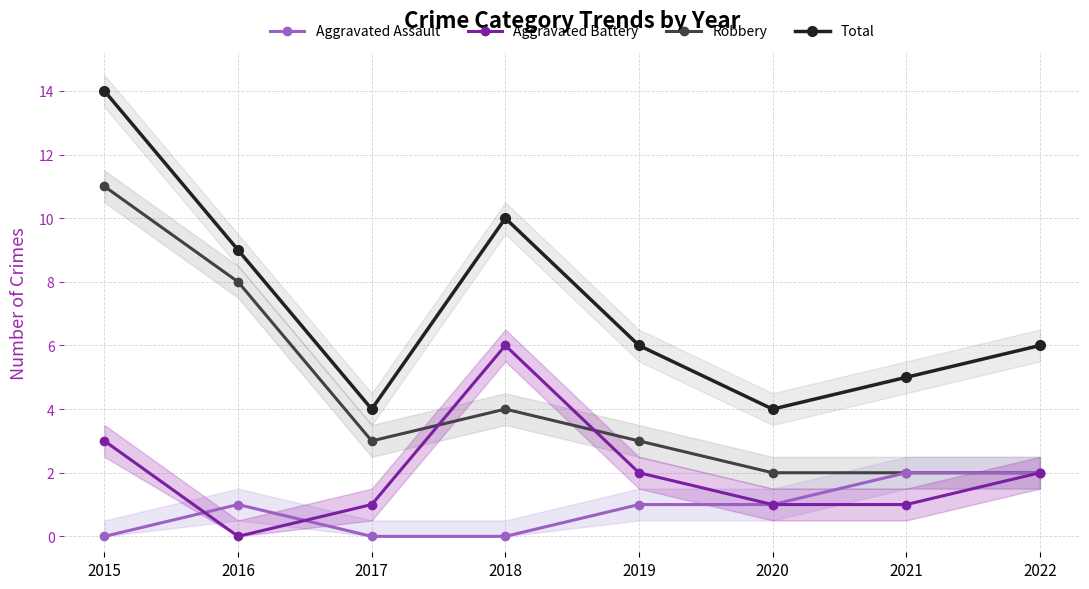

Reading right to left, transcribe all the data shown in this chart.

Aggravated Assault: 2	2	1	1	0	0	1	0
Aggravated Battery: 2	1	1	2	6	1	0	3
Robbery: 2	2	2	3	4	3	8	11
Total: 6	5	4	6	10	4	9	14